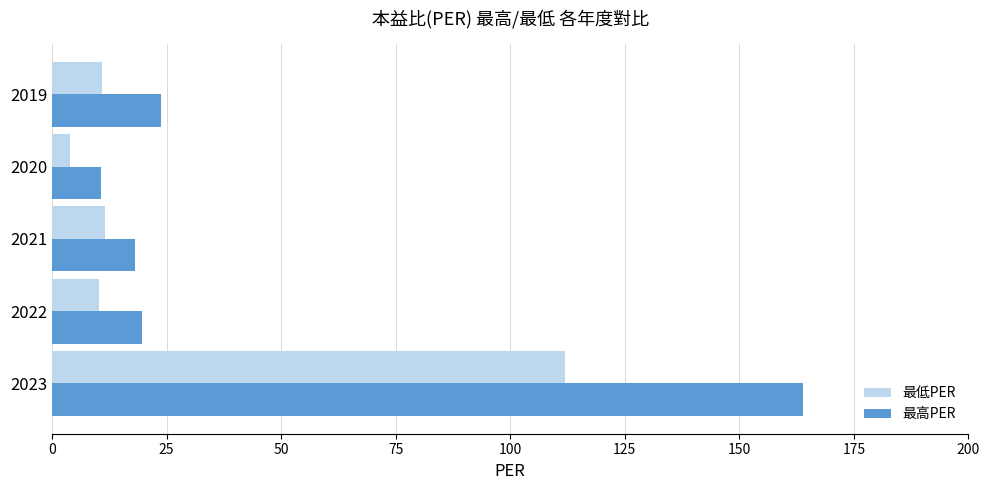

How many data points does each series have?

5